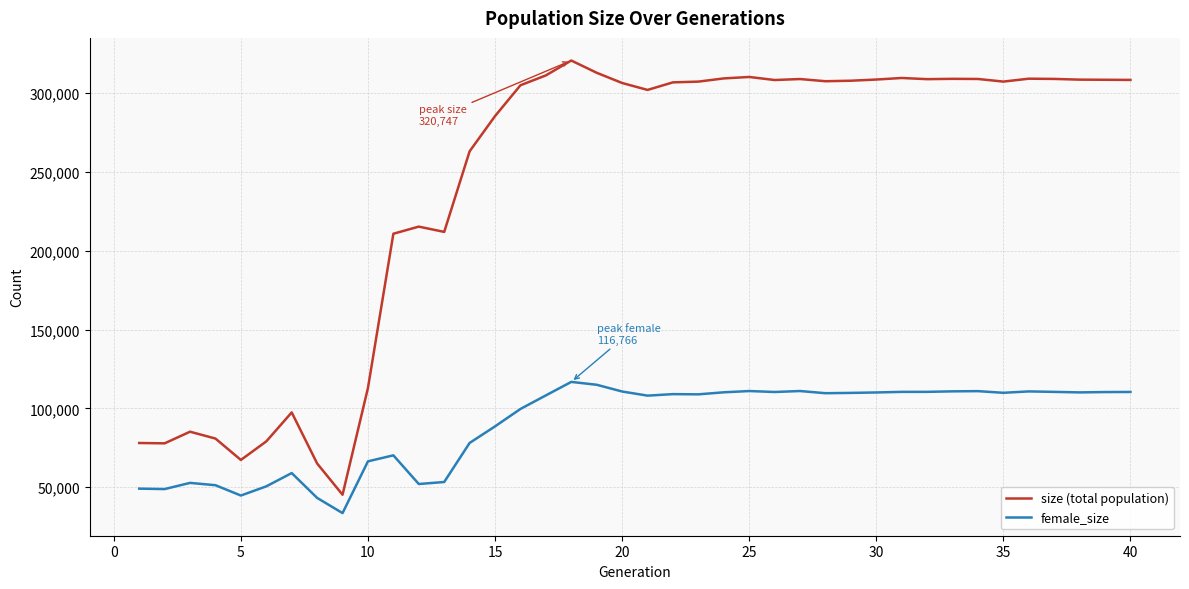

True or false: female_size and size (total population) cross at least once.

False